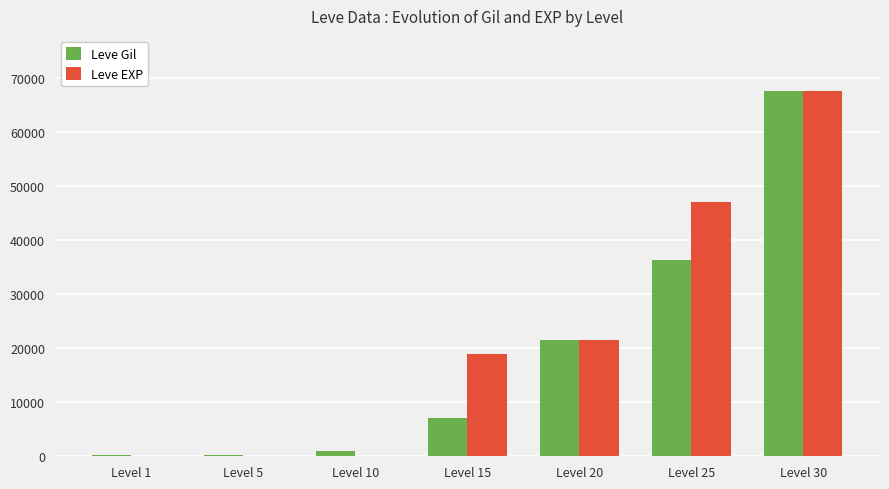

At which category is the sum across all series the highest?

Level 30